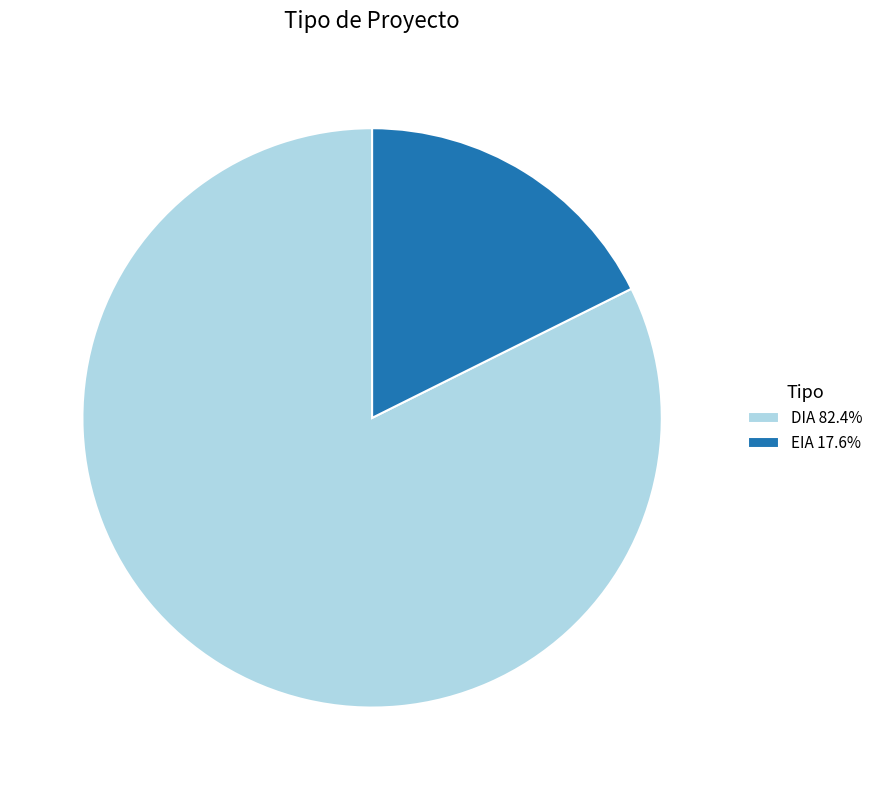

Is there any slice that represents more than half of the pie?

Yes